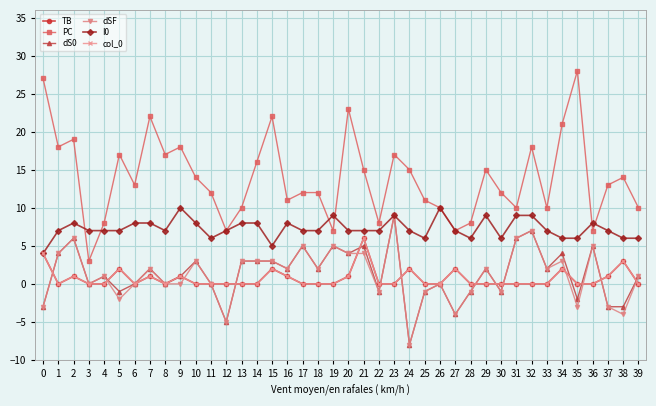

What is the difference between the highest and lowest values at 38?

18